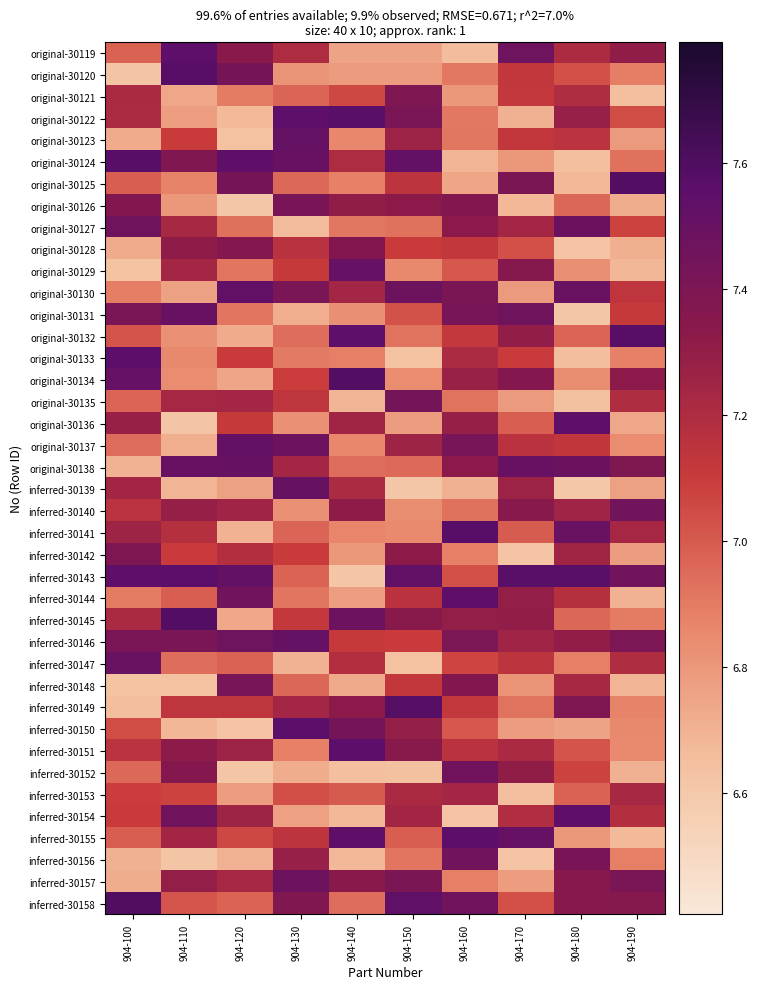

How many data points does each series have?

10